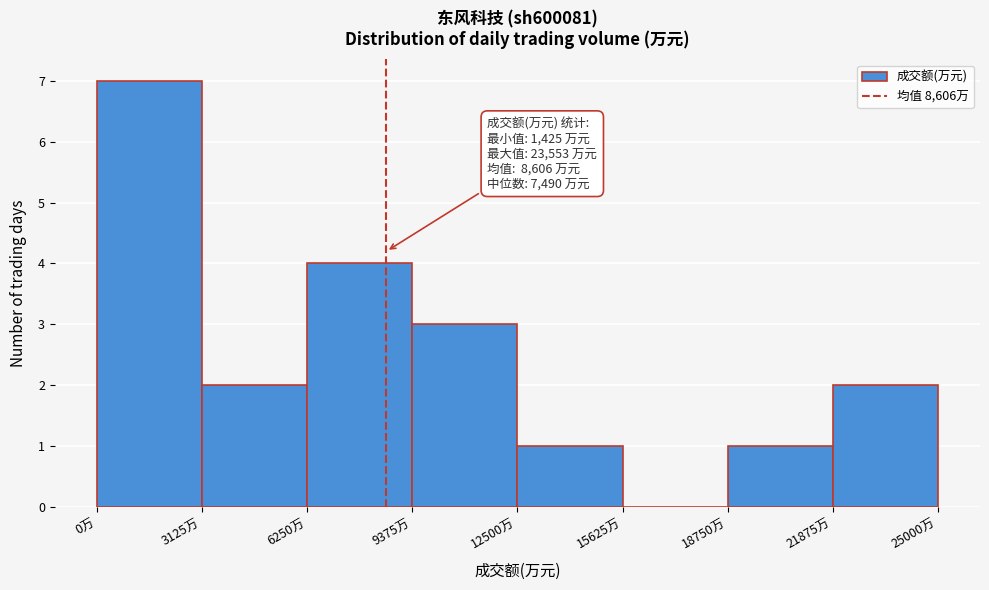

Which range on the x-axis has the tallest bar?

0 to 3000